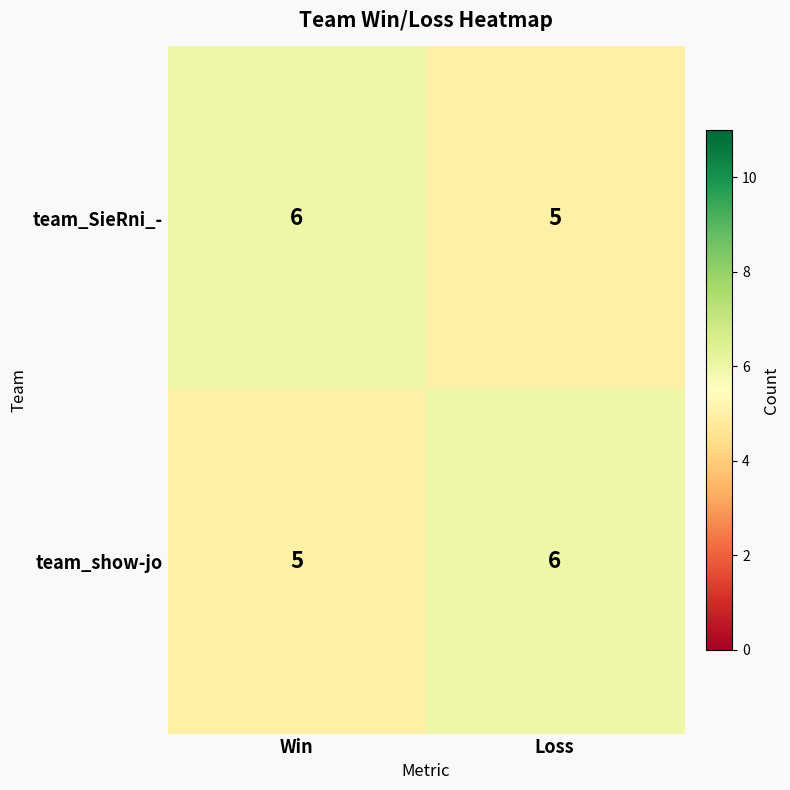

Where is team_SieRni_- nearest to the value 5?

Loss